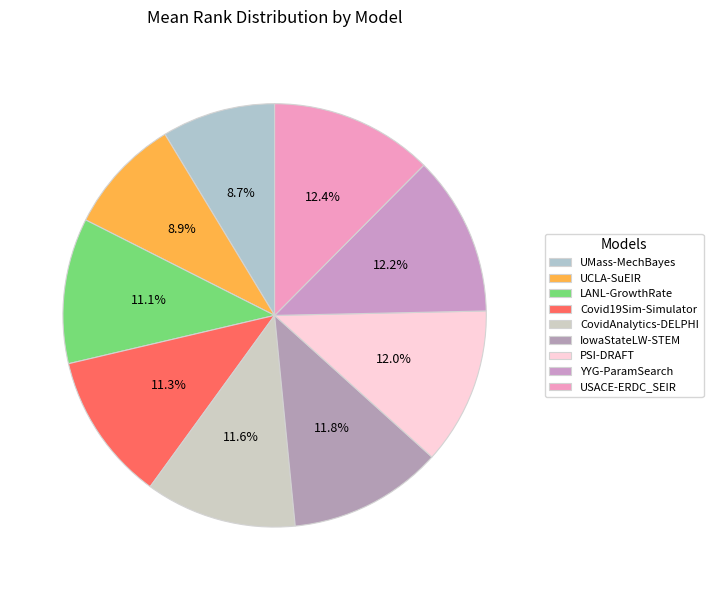

Does UCLA-SuEIR represent more than half of the total?

No